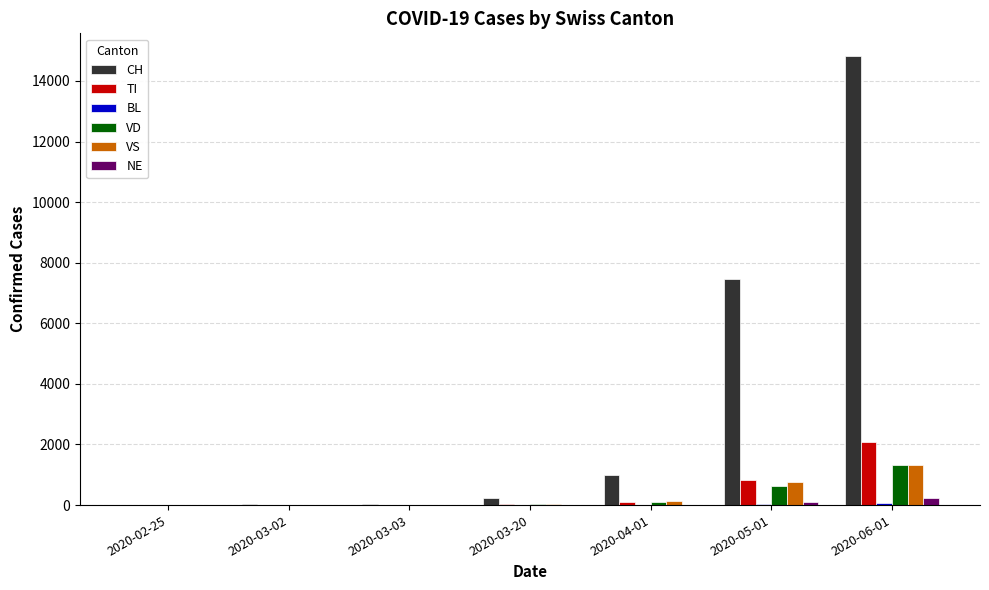

Which series changed the most between 2020-02-25 and 2020-05-01?

CH